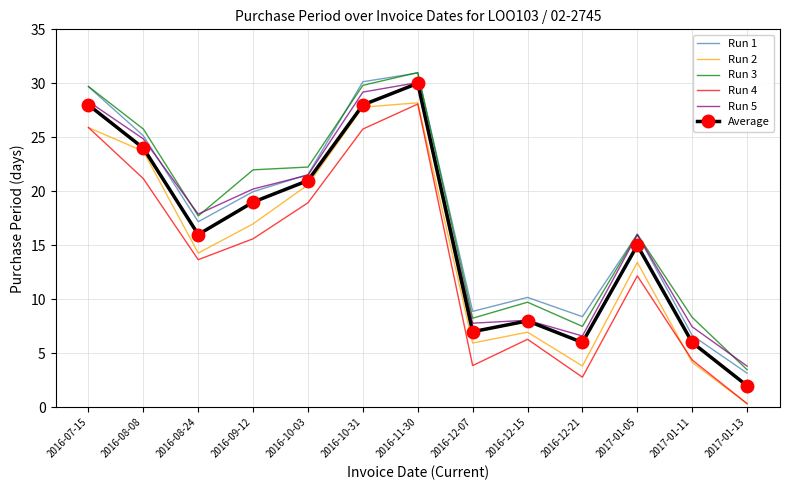

In Run 3, how many points are higher than both neighbors (excluding endpoints)?

3